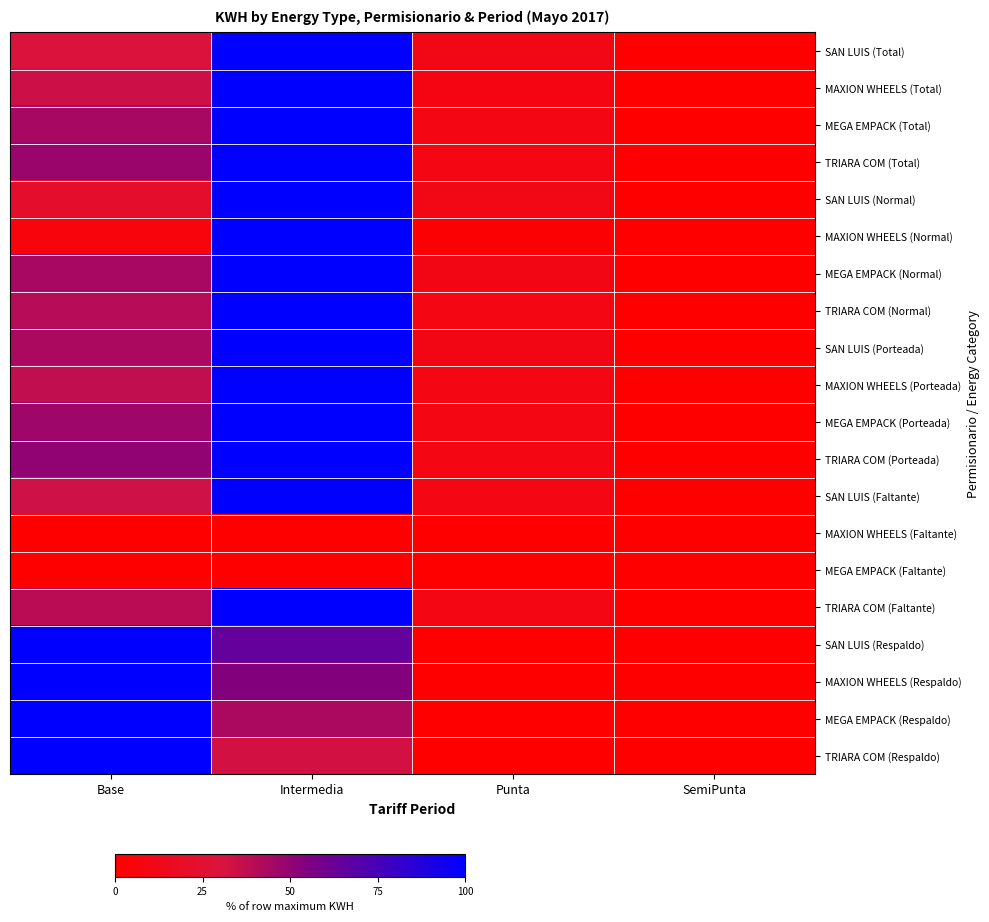

At how many categories does at least one series exceed 48?

2